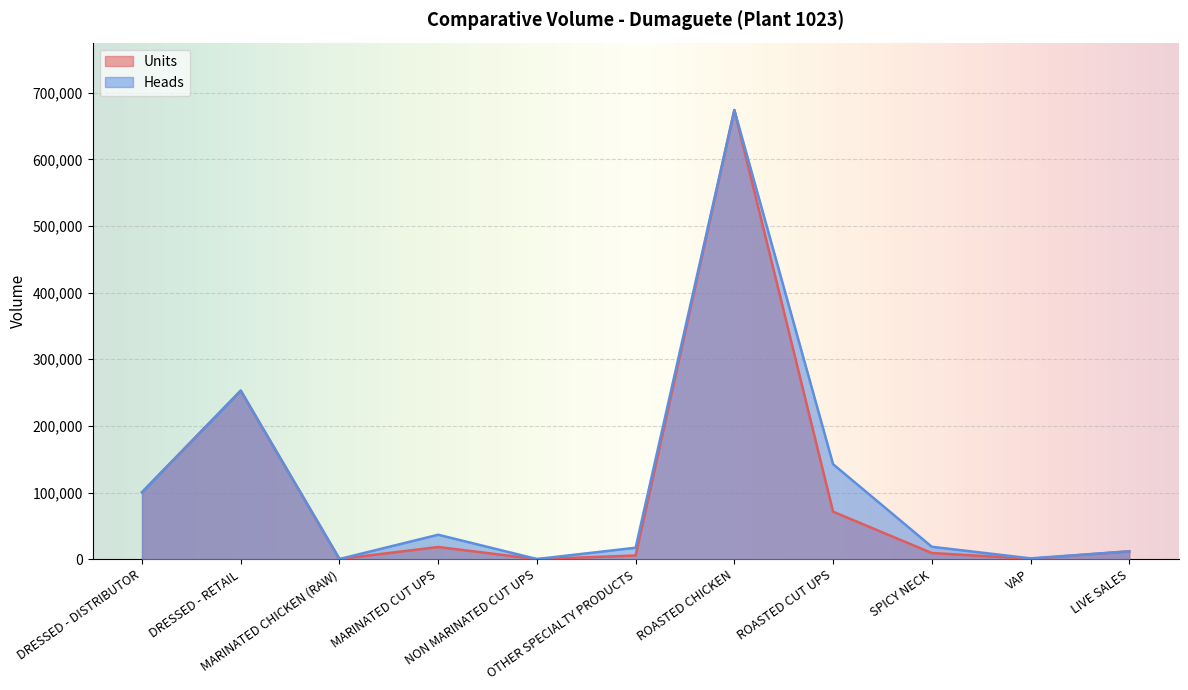

How many values in the Units series are below 11894?

5